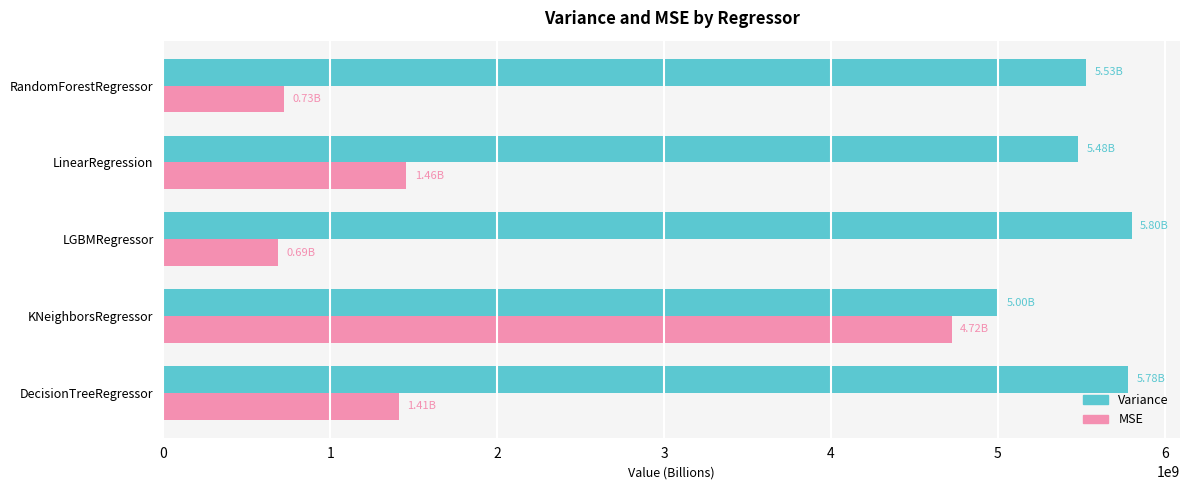

What is the difference between the highest and lowest values at DecisionTreeRegressor?

4368982237.0